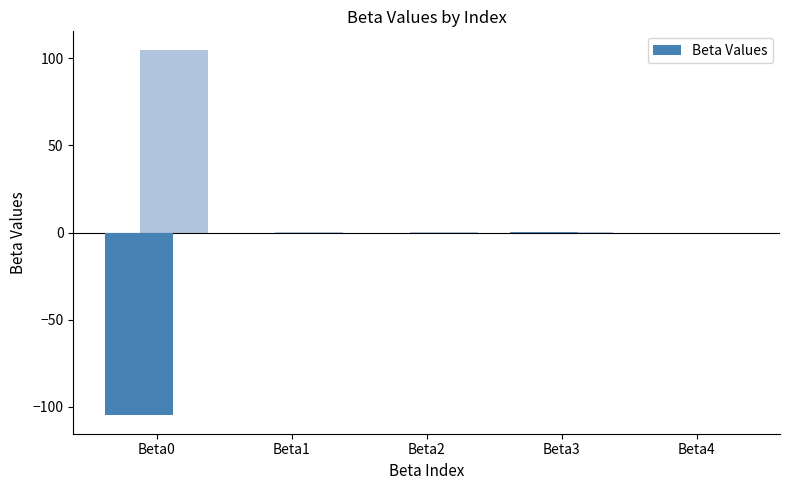

Between Beta4 and Beta0, which is larger?

Beta4